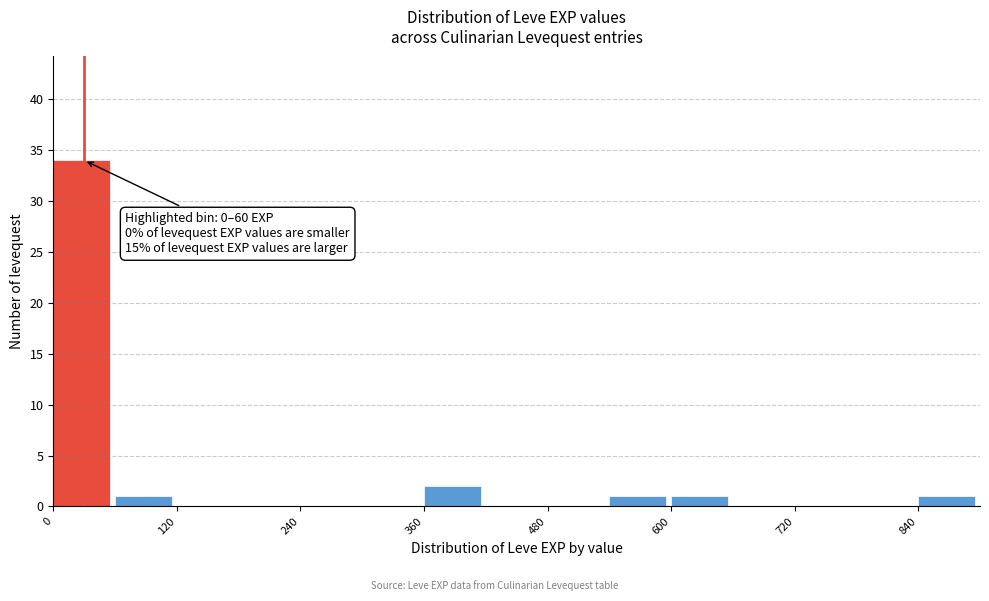

Around what value on the x-axis is the tallest bar? Give the approximate position of its centre, as read against the axis.

20